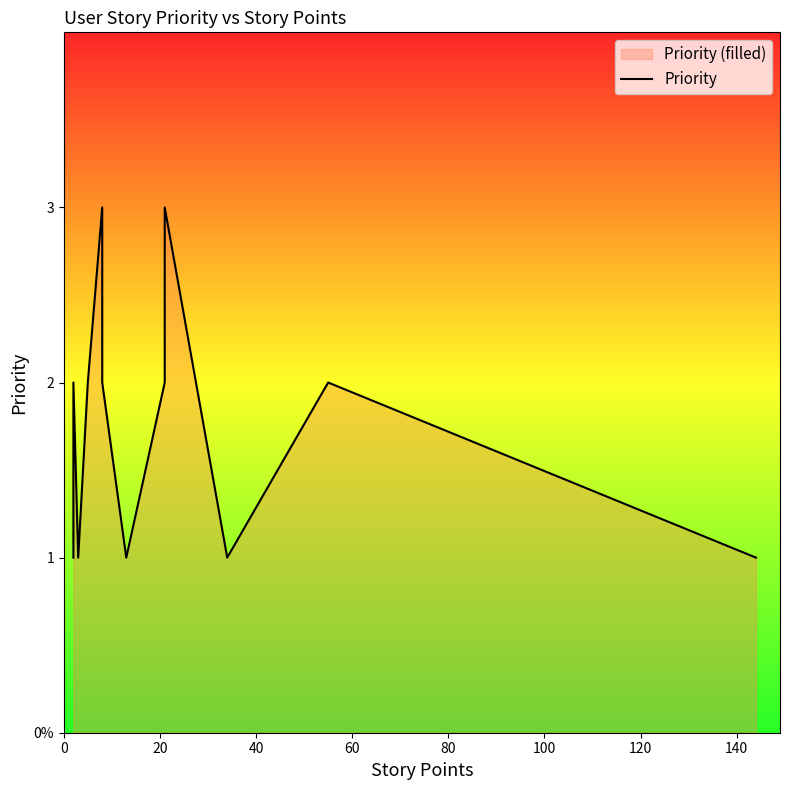

What is the maximum value shown in the chart?

3